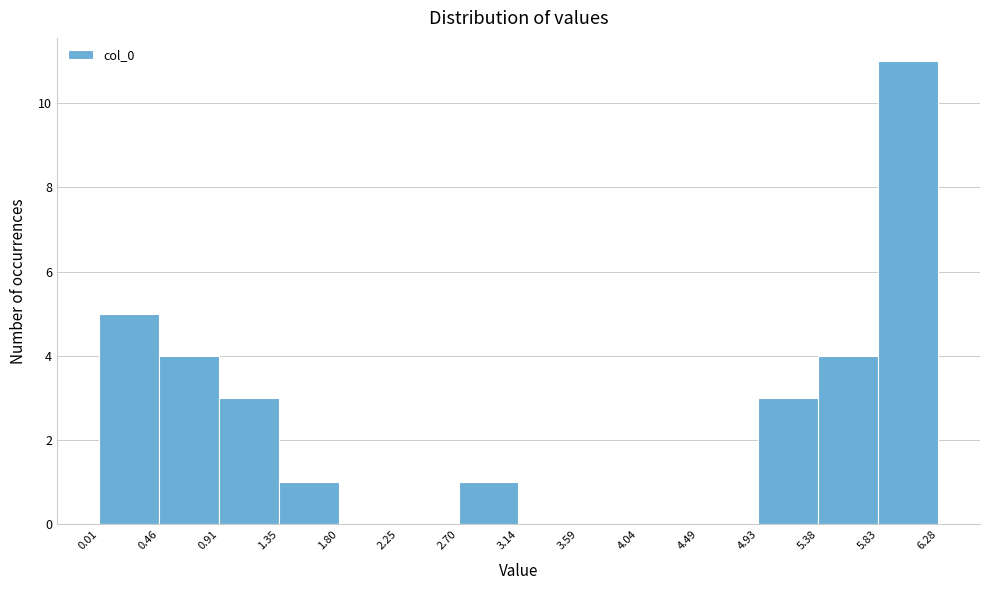

How tall is the bar that spans 0.46 to 0.91 on the x-axis? The values are not printed on the chart, so give them approximately, as read against the axis.

4